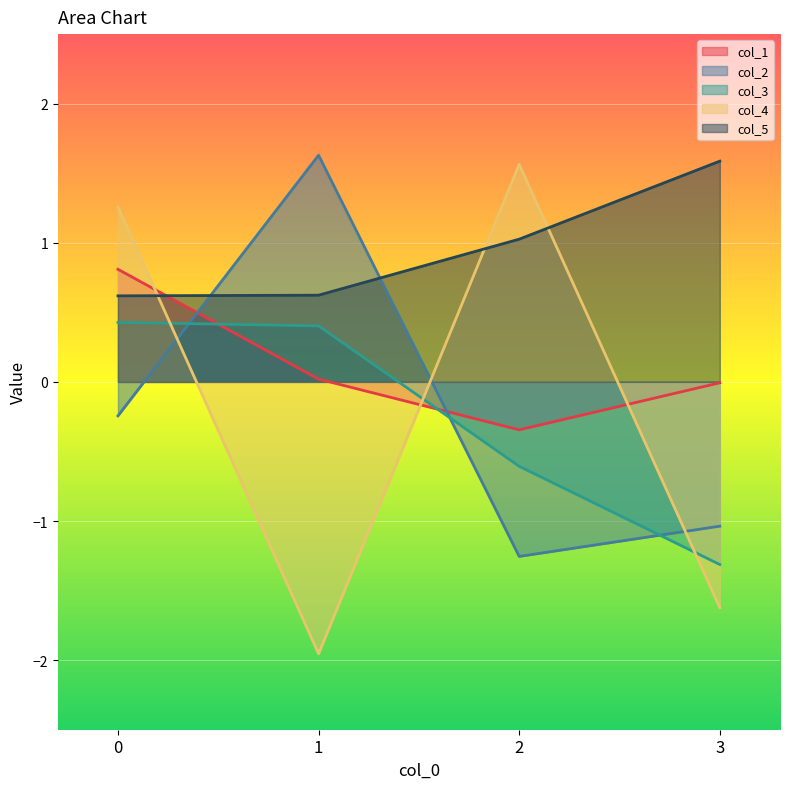

What is the sum of the col_3 values at 3 and 2?

-1.9